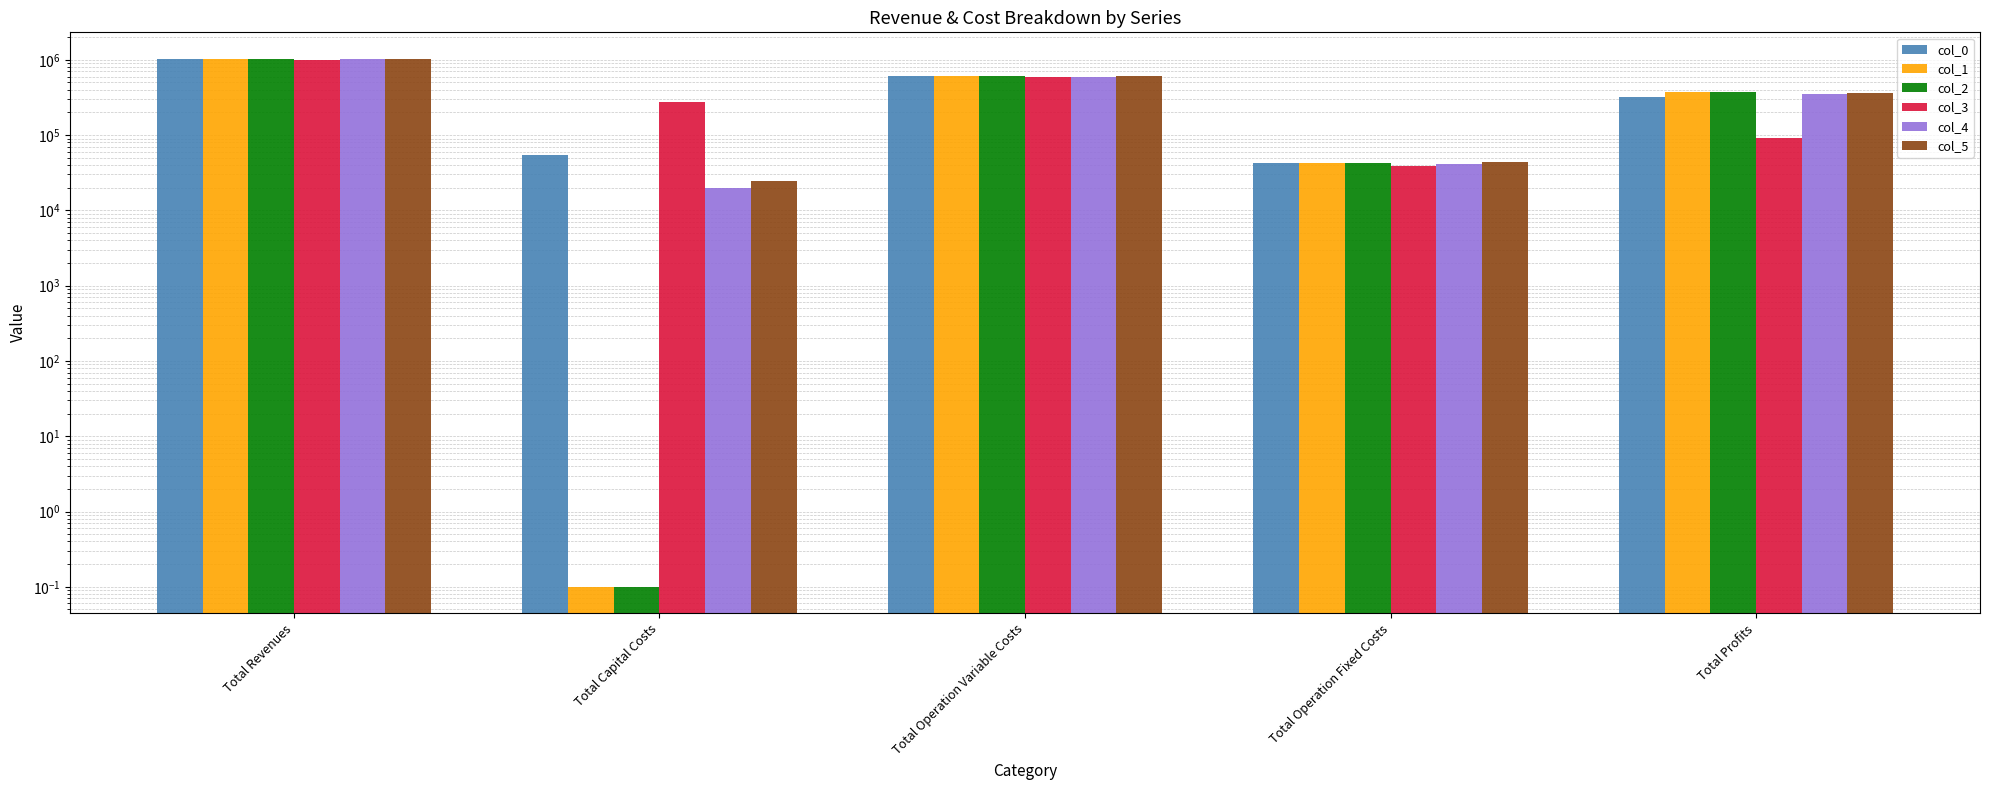

Is it true that col_2 equals 1425329.3 at Total Revenues?

False